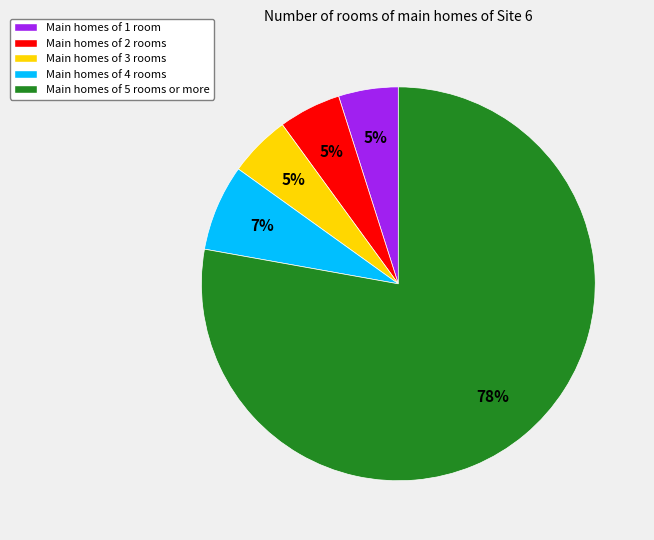

Is there a majority slice in this chart?

Yes